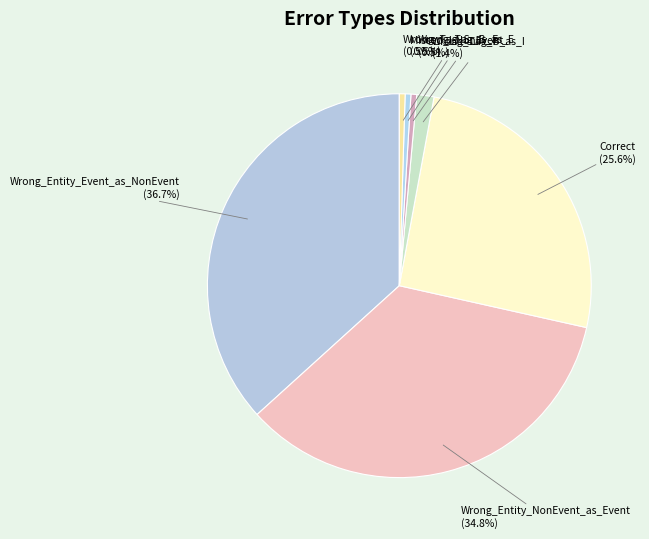

How many slices are in this pie chart?

7